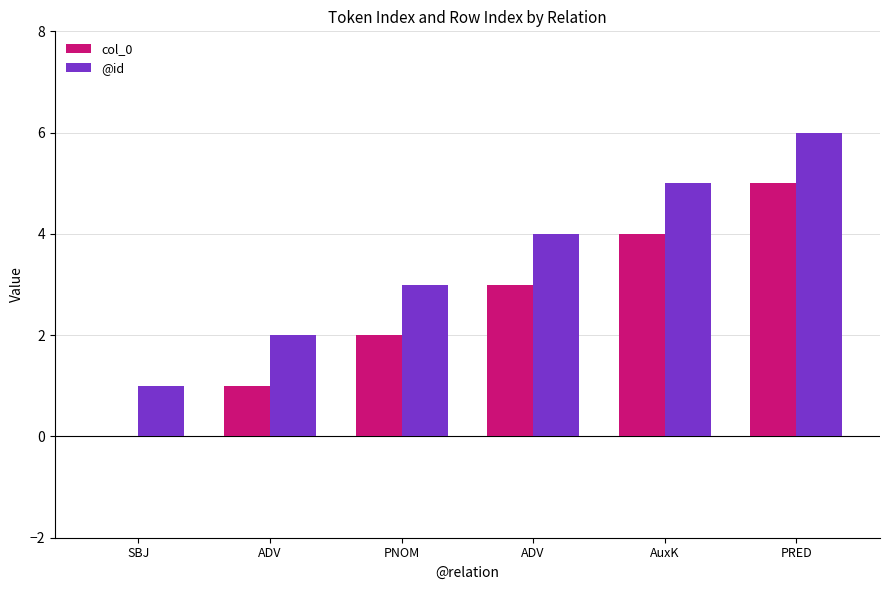

At which label does @id reach its peak?

PRED